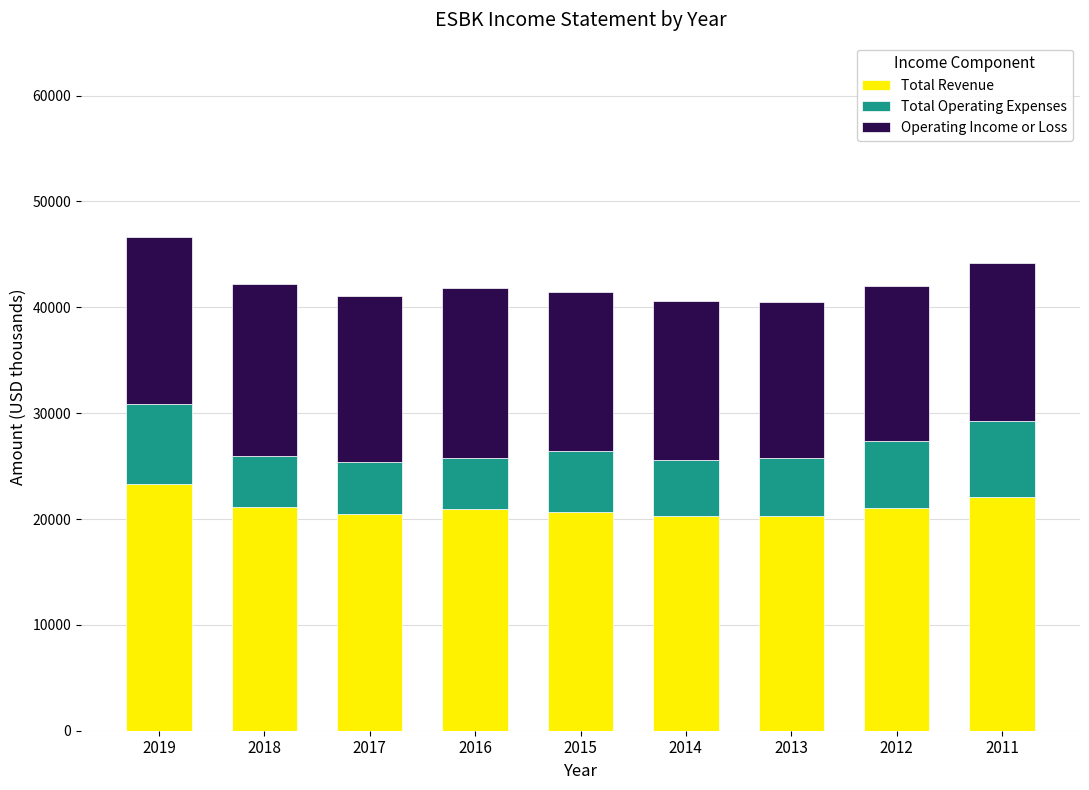

How many data points in Total Revenue are less than 20900?

4